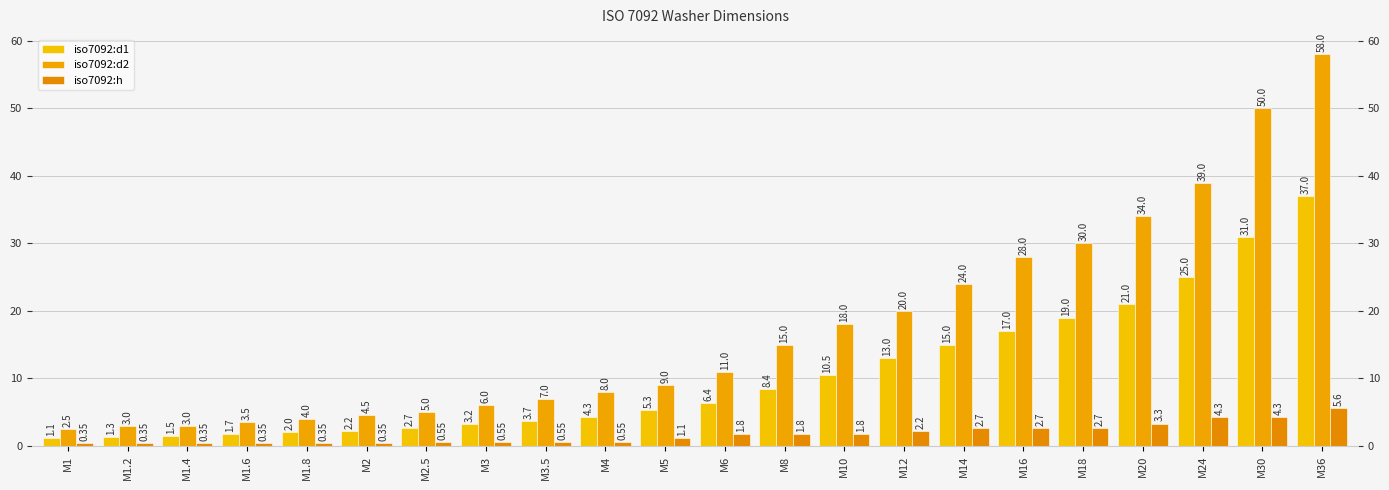

Which series changed the most between M12 and M14?

iso7092:d2